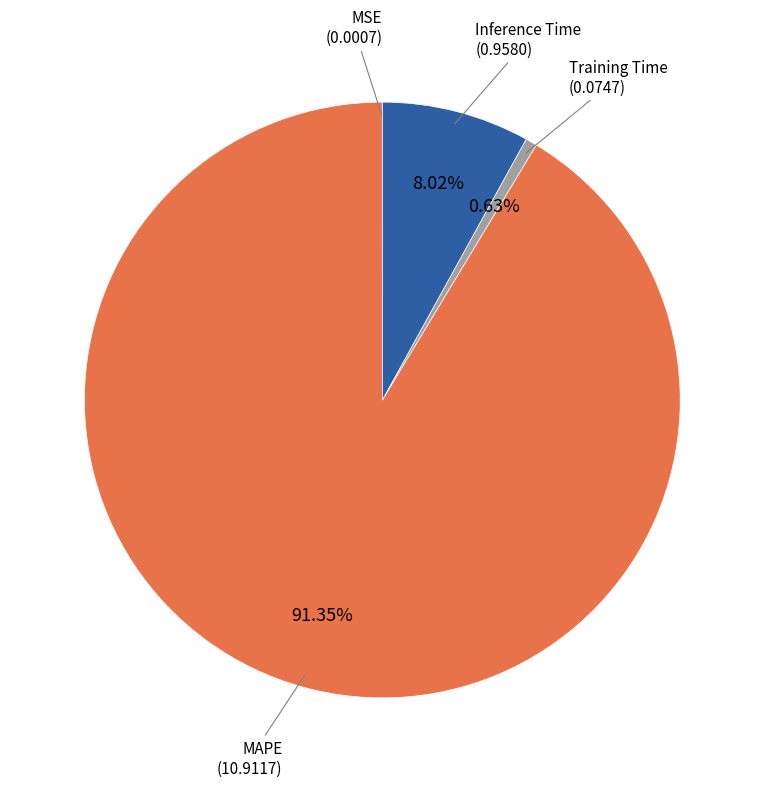

To the nearest percent, what is the difference between the largest and smallest slice percentages?

91%